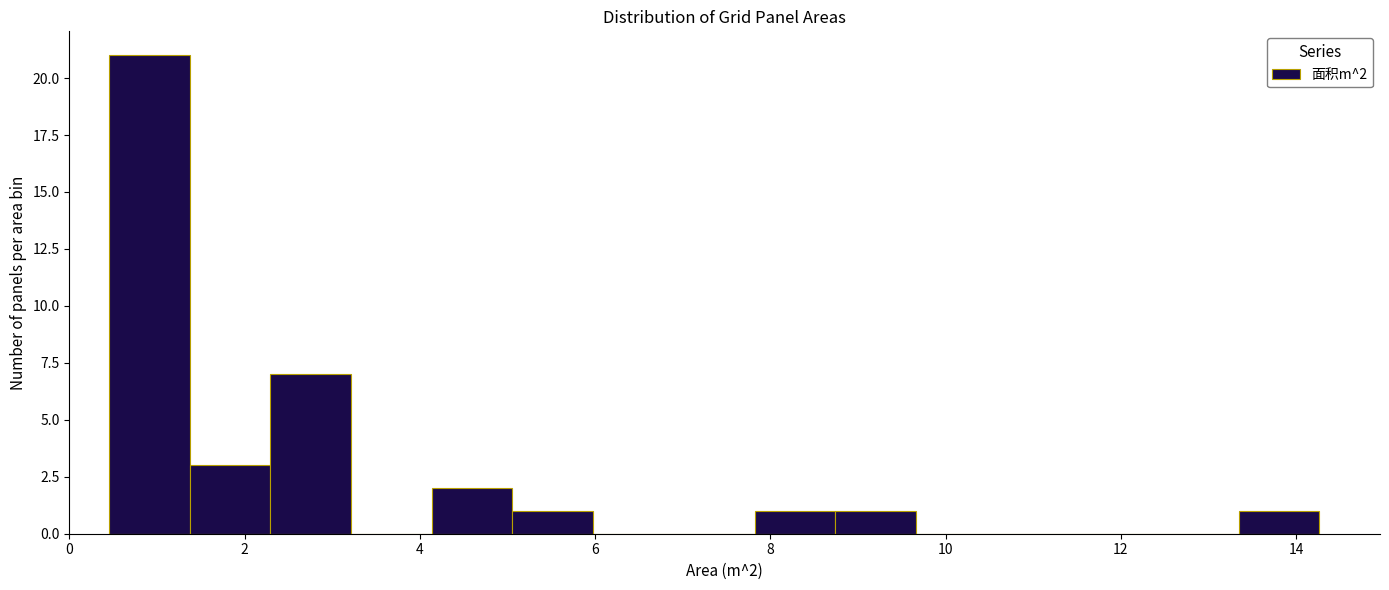

Which range on the x-axis has the tallest bar?

0.4 to 1.4